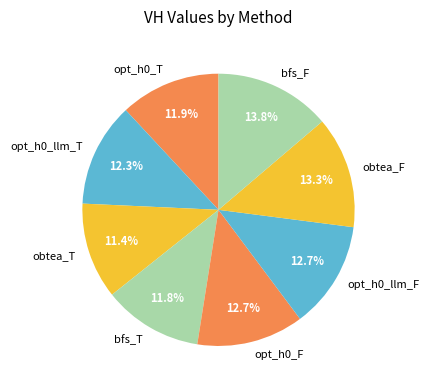

To the nearest percent, what is the difference between the obtea_F and obtea_T slice percentages?

2%